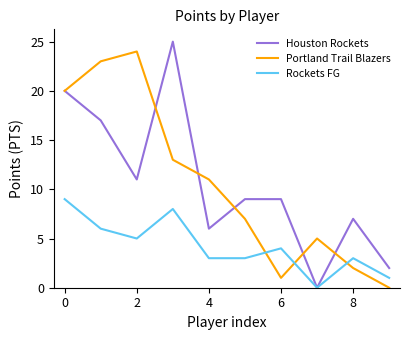

What is the maximum value shown in the chart?

25